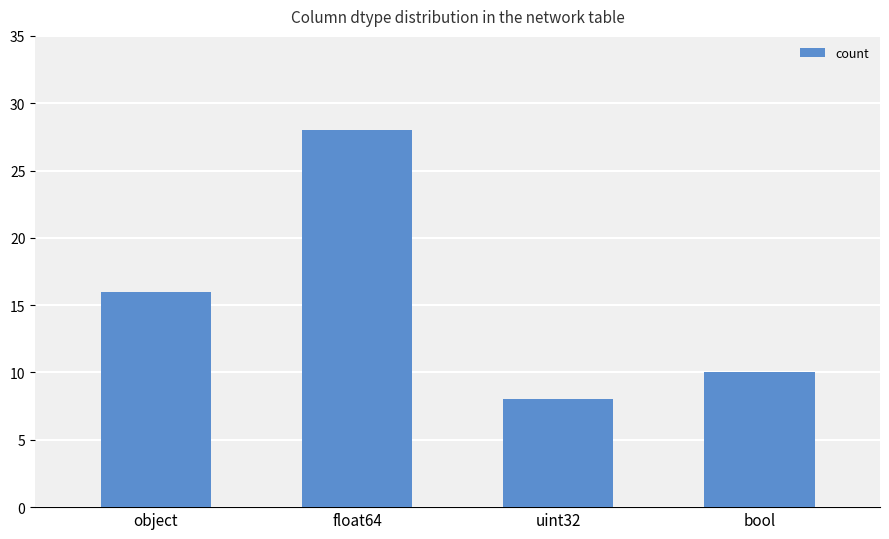

True or false: the data shows 4 at uint32.

False